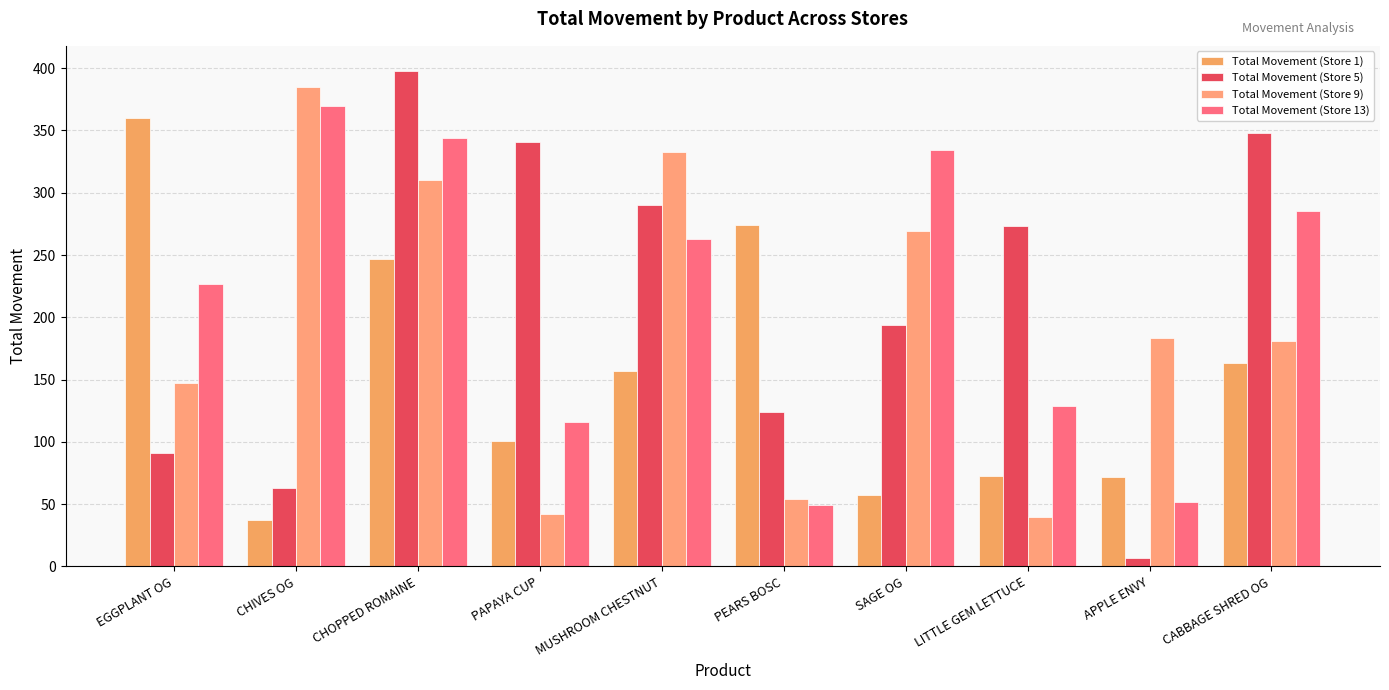

What is the difference between the maximum and minimum values in the Total Movement (Store 9) series?

345